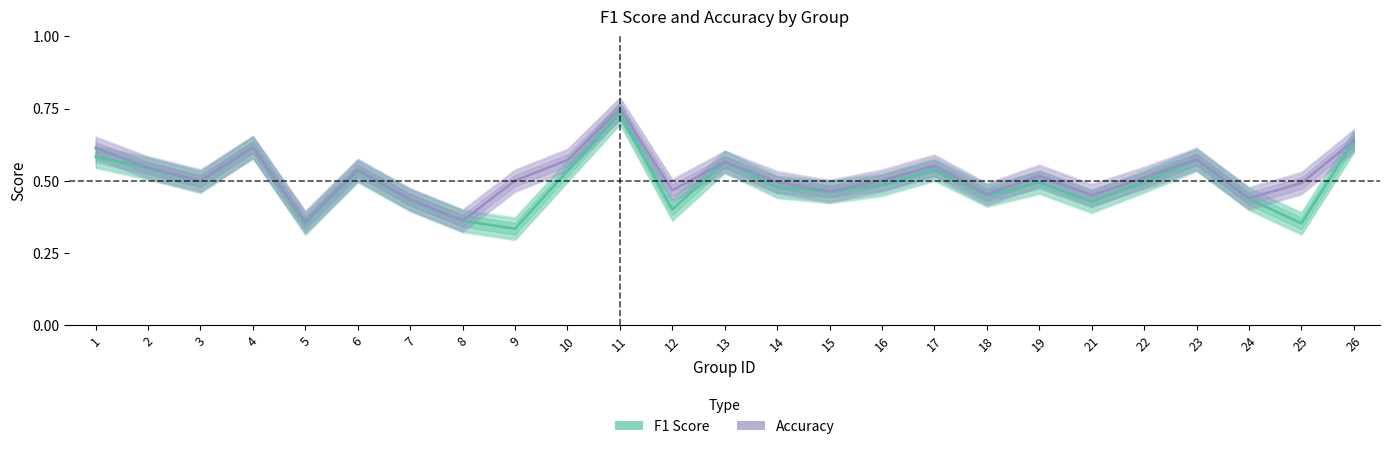

The f1_line series shows 0.8 at 15. True or false?

False